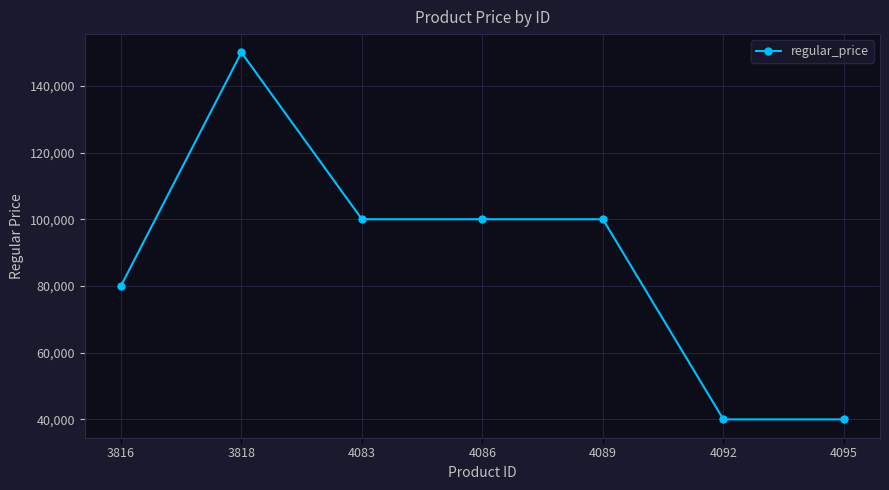

At which category does the data reach its first local peak?

3818